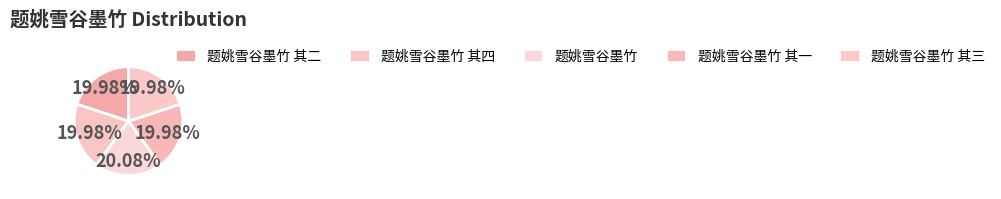

Does 题姚雪谷墨竹 其四 account for over 50% of the chart?

No